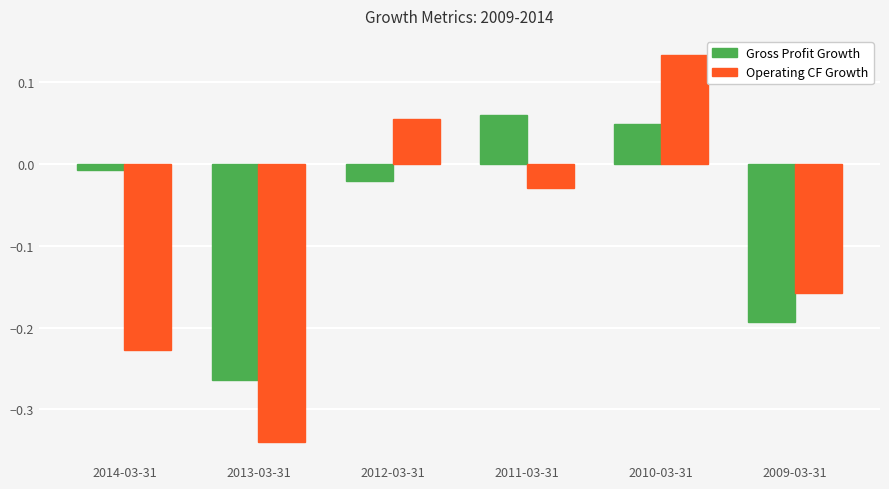

What is the label of the 4th bar from the left?

2011-03-31